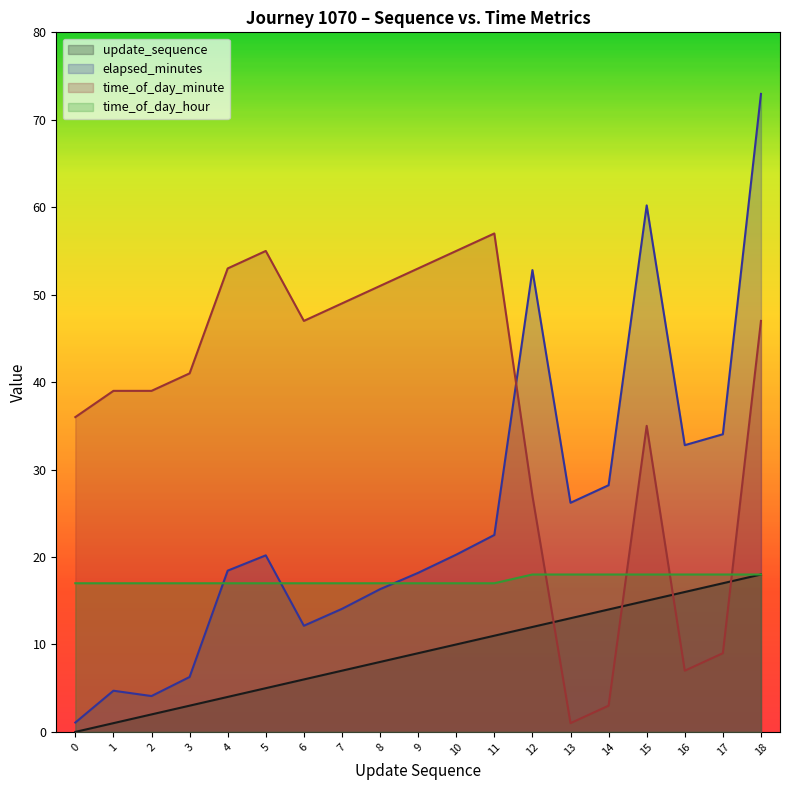

What is the difference between the maximum and second lowest values in the elapsed_minutes series?

68.9